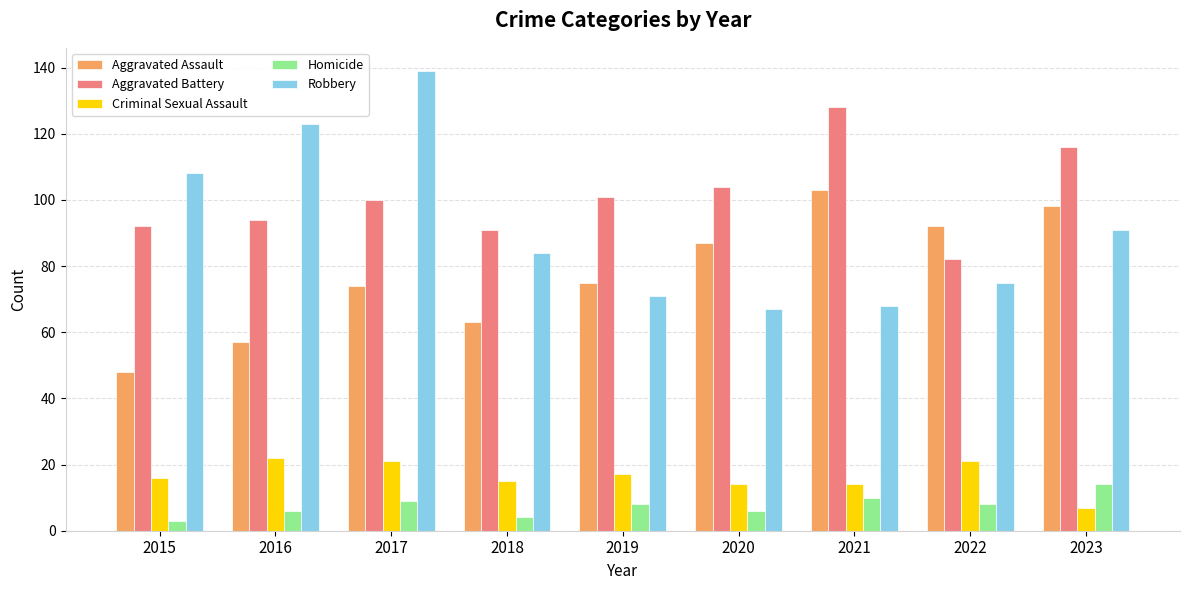

Between 2019 and 2021, which series saw the biggest shift?

Aggravated Assault